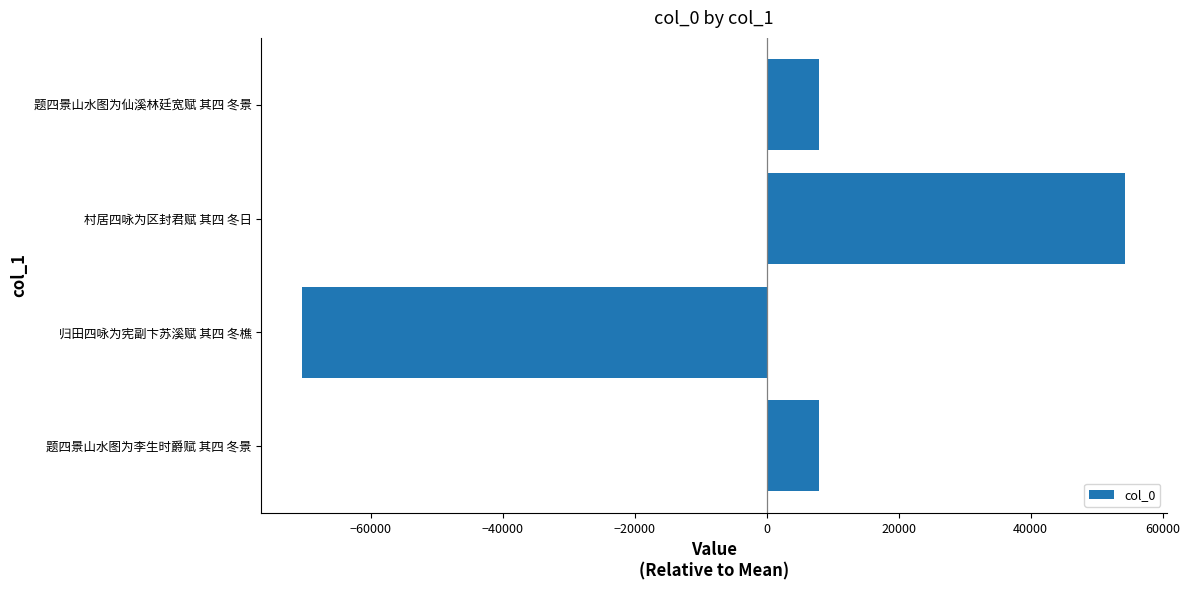

Count the number of data series in this chart.

1